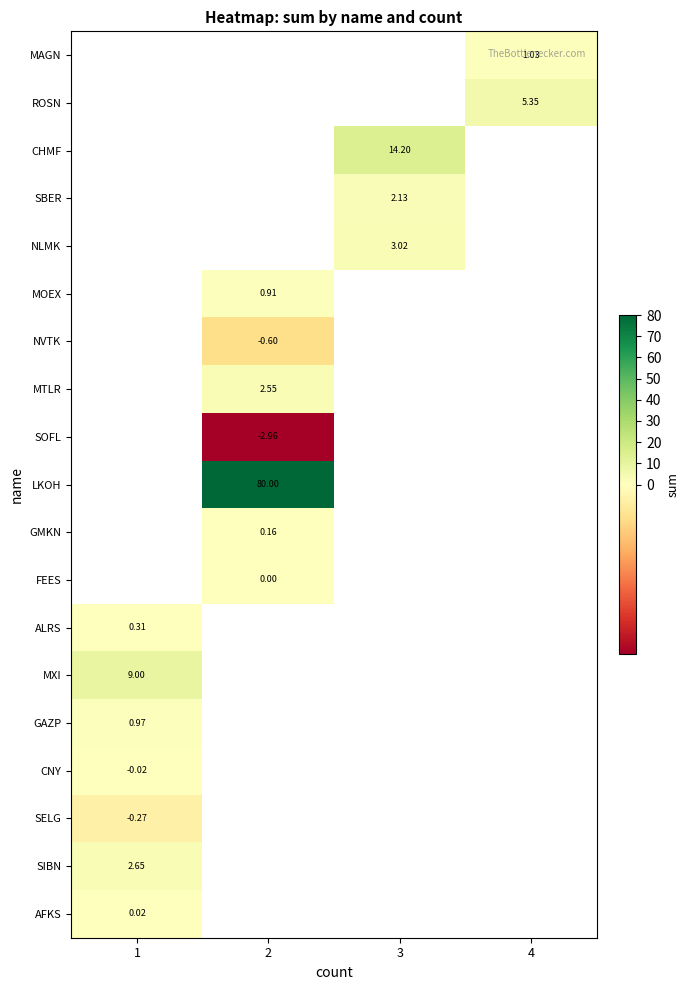

What is the maximum value for ALRS?

0.3